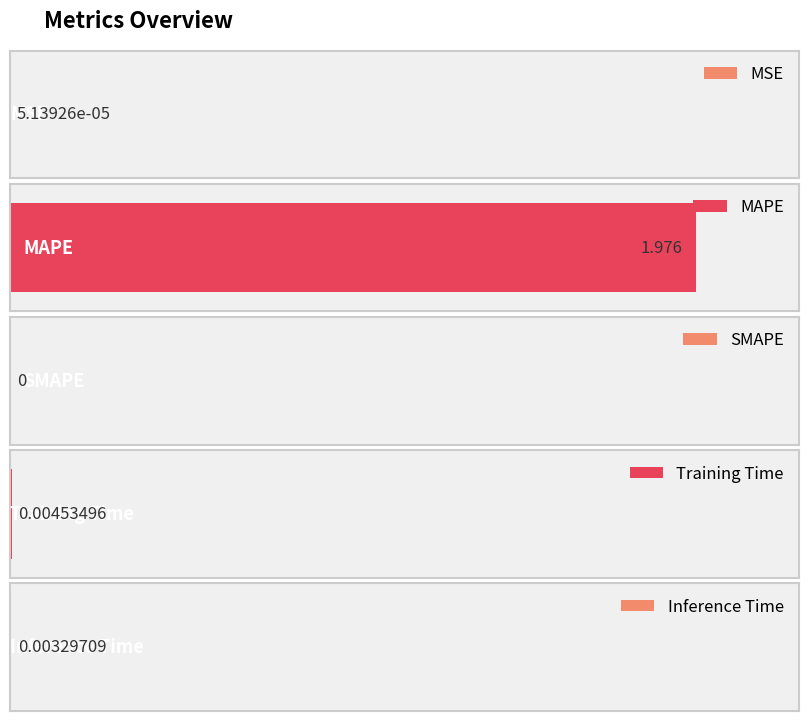

What is the label of the 2nd bar from the right?

Training Time